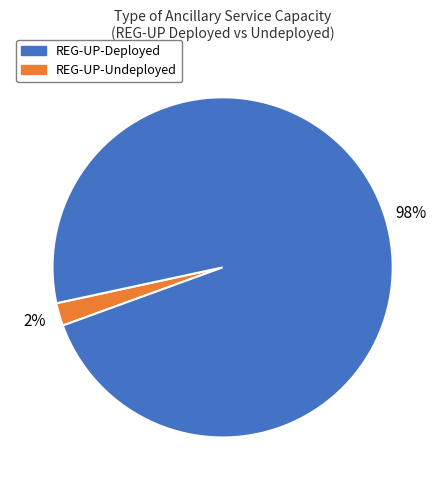

Is there a majority slice in this chart?

Yes